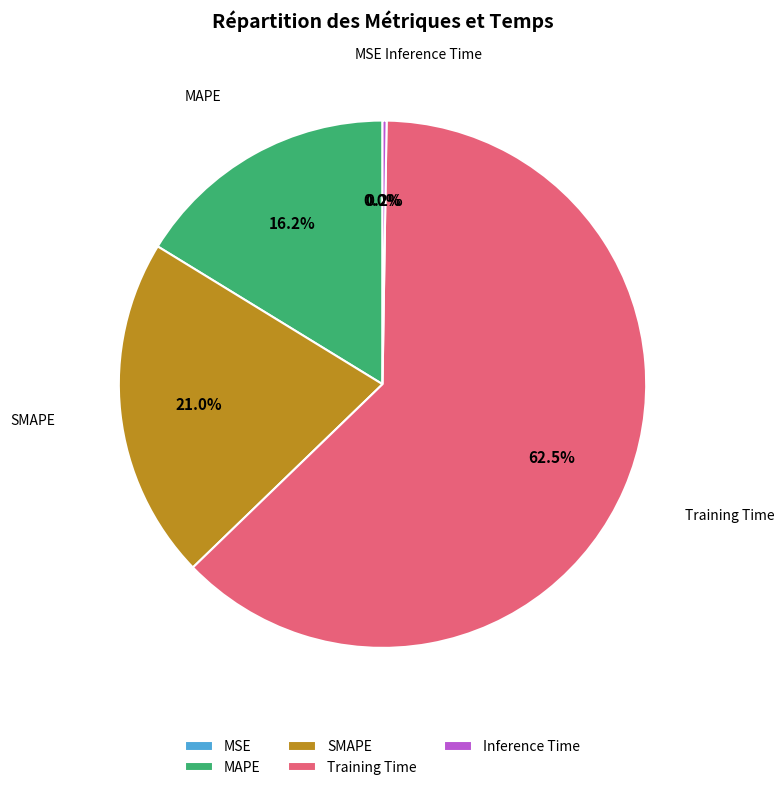

Which category has the biggest portion of the pie?

Training Time